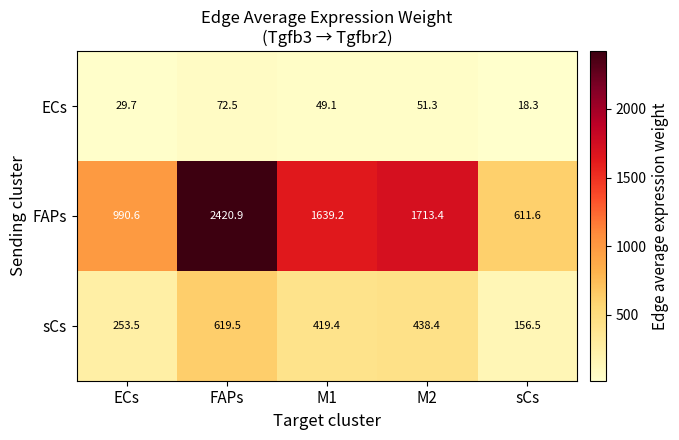

Reading left to right, transcribe all the data shown in this chart.

ECs: 29.7	72.5	49.1	51.3	18.3
FAPs: 990.6	2420.9	1639.2	1713.4	611.6
sCs: 253.5	619.5	419.4	438.4	156.5